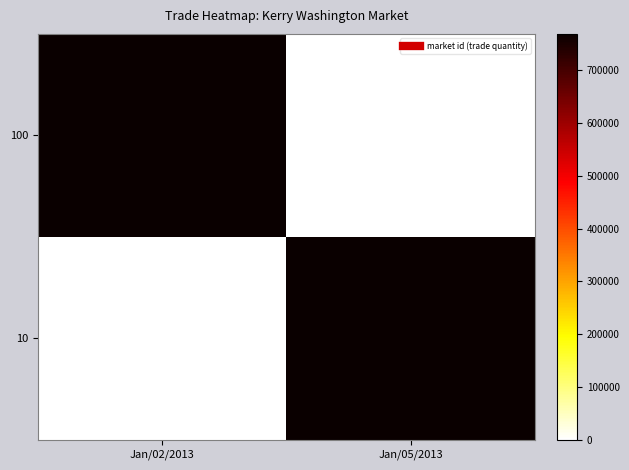

At Jan/05/2013, list the series in order from largest to smallest.

10, 100